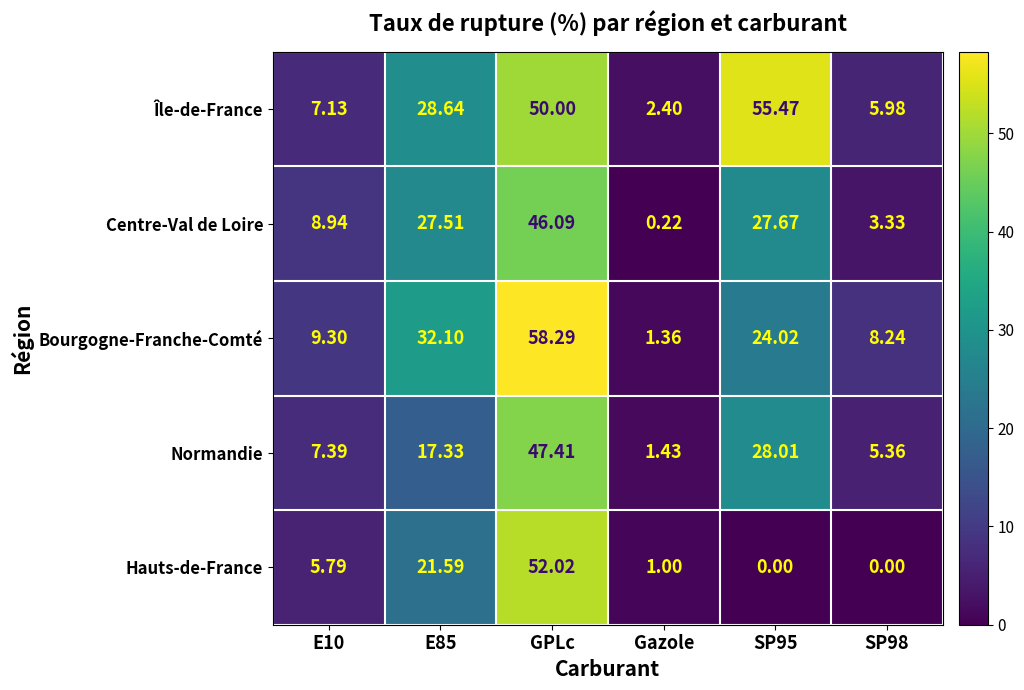

Between E10 and Gazole, which series saw the biggest shift?

Centre-Val de Loire